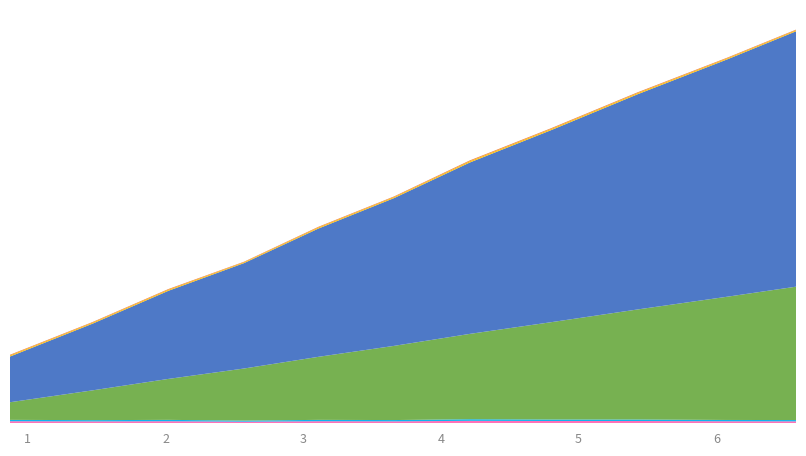

Reading left to right, what are all the values shown in this chart?

Stop: 1.2	1.8	2.4	2.9	3.5	4.0	4.7	5.2	5.8	6.4	6.9
Start: 0.9	1.5	2.0	2.6	3.1	3.7	4.2	4.8	5.4	6.1	6.6